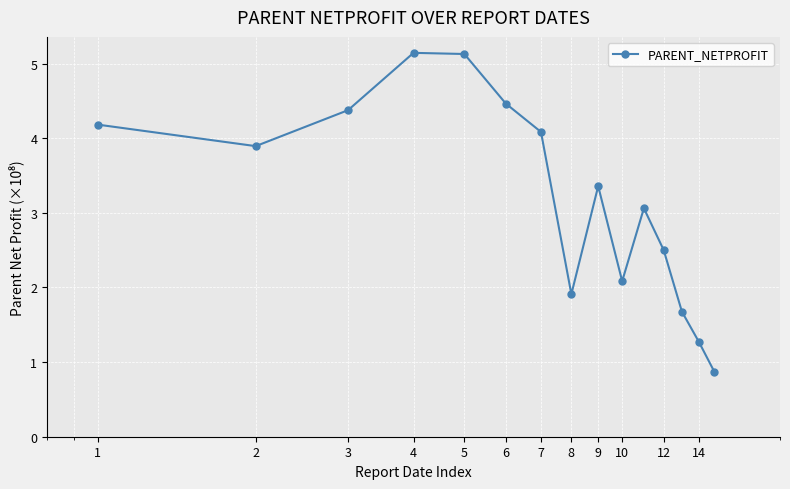

How many categories are shown in the chart?

15